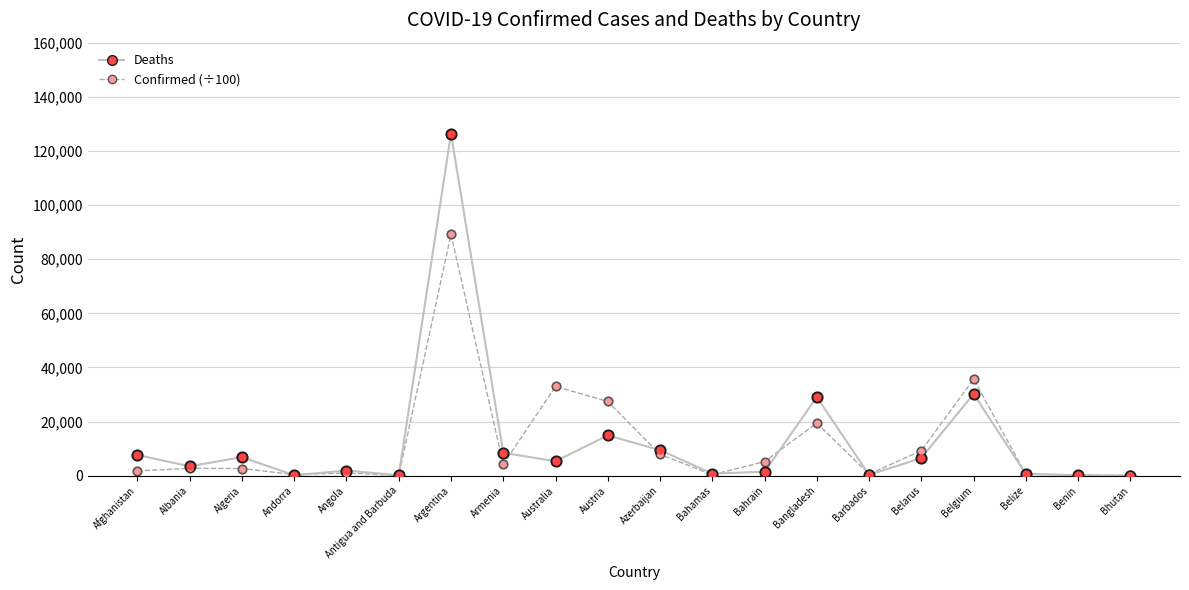

At which category is the sum across all series the highest?

Argentina